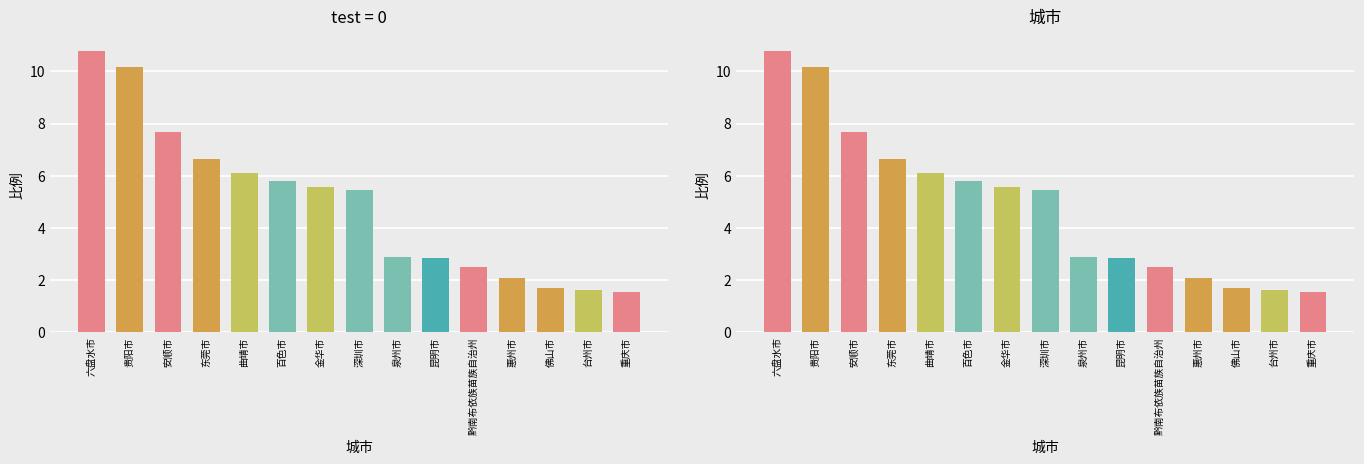

Between 曲靖市 and 台州市, which is larger?

曲靖市